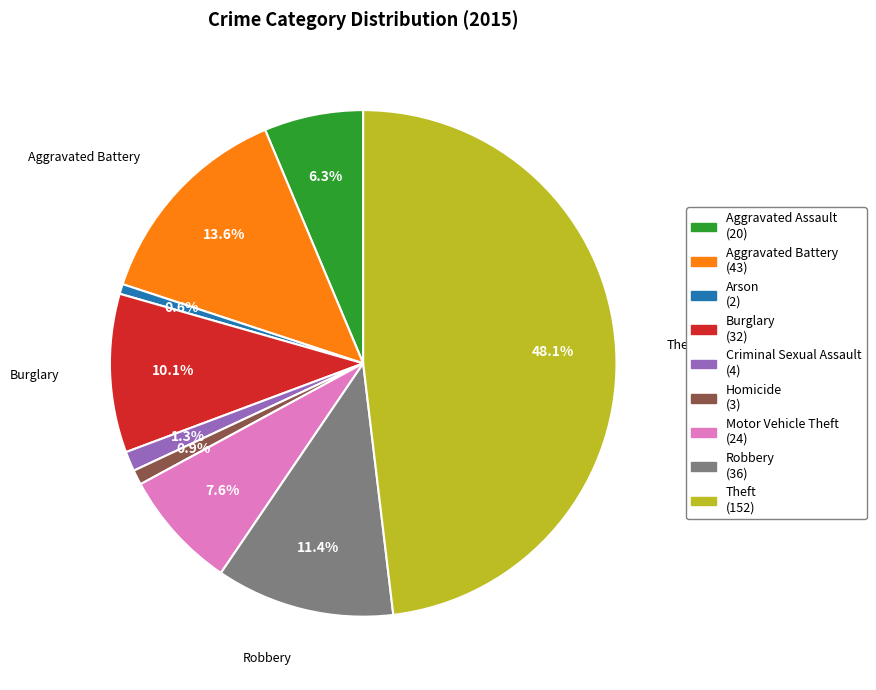

Does any single category account for the majority?

No